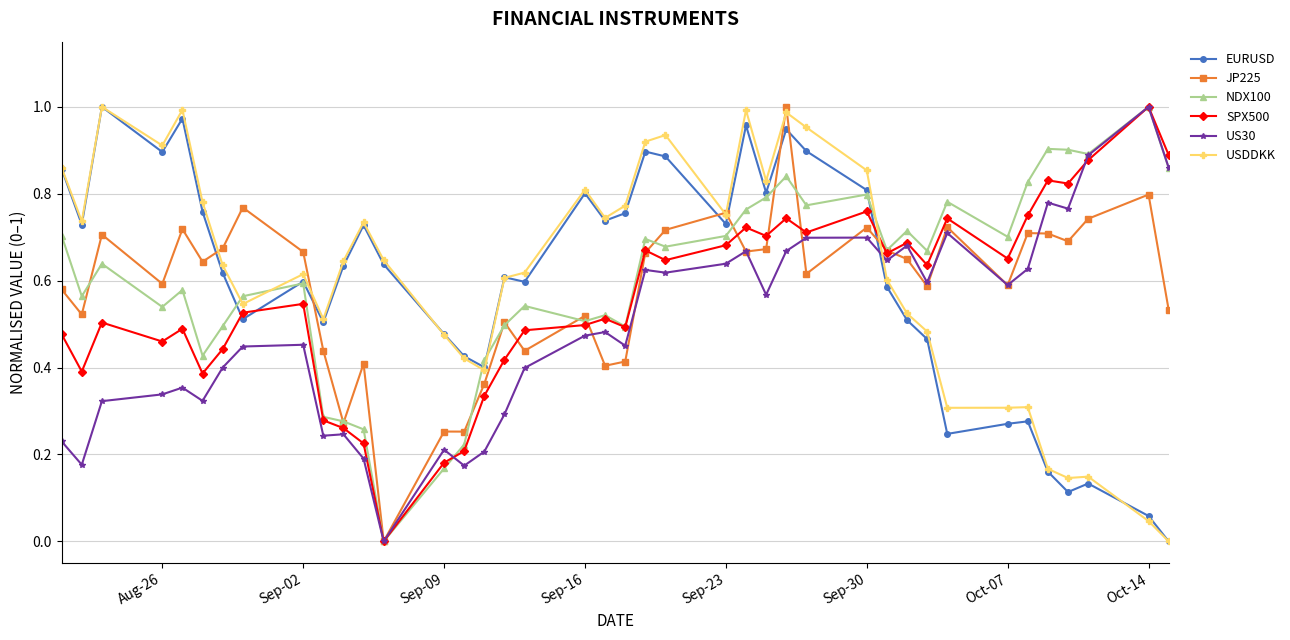

Count the number of categories in the chart.

40